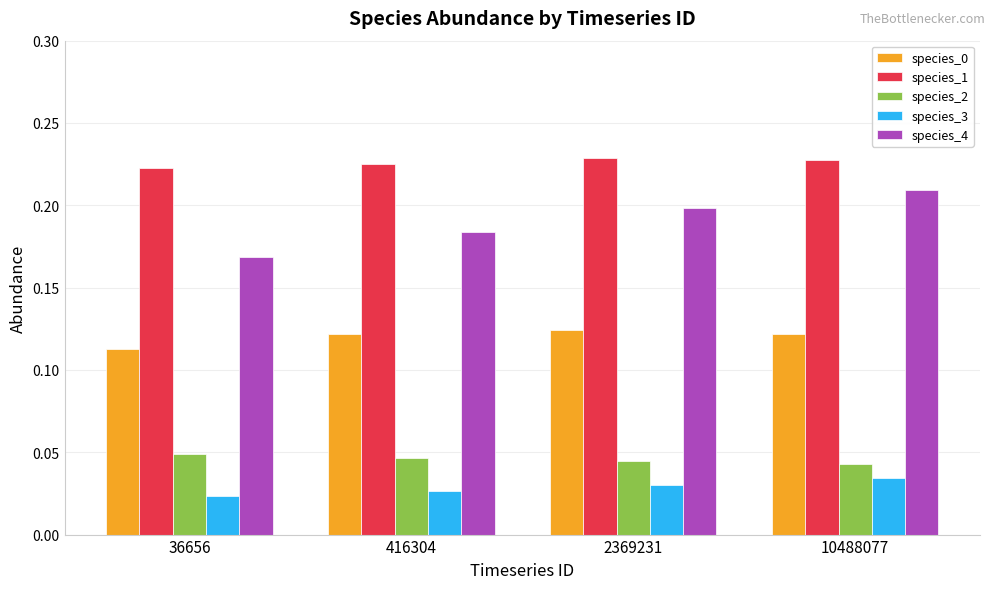

Between 2369231 and 10488077, which series saw the biggest shift?

species_4